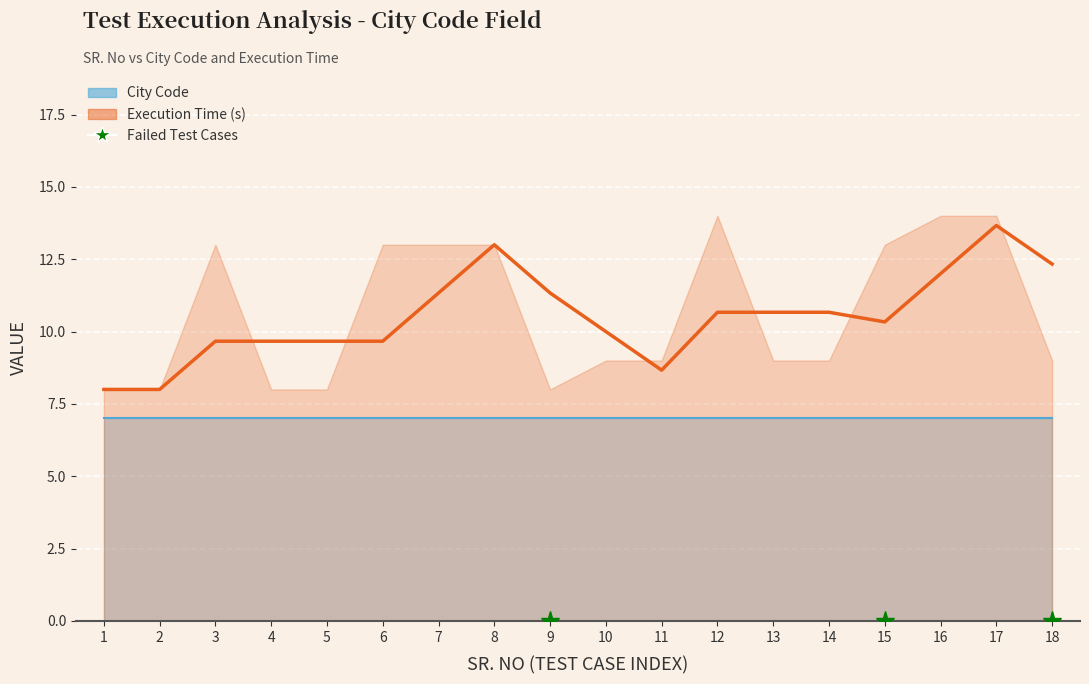

Is it true that the value at 10 is 10.0?

True